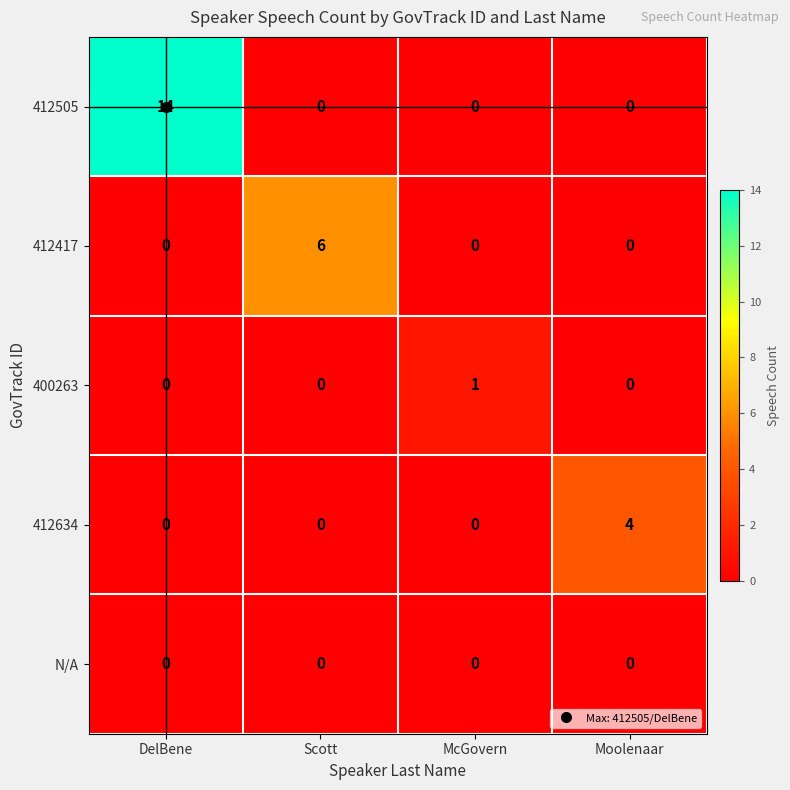

Which series changed the most between Scott and Moolenaar?

412417